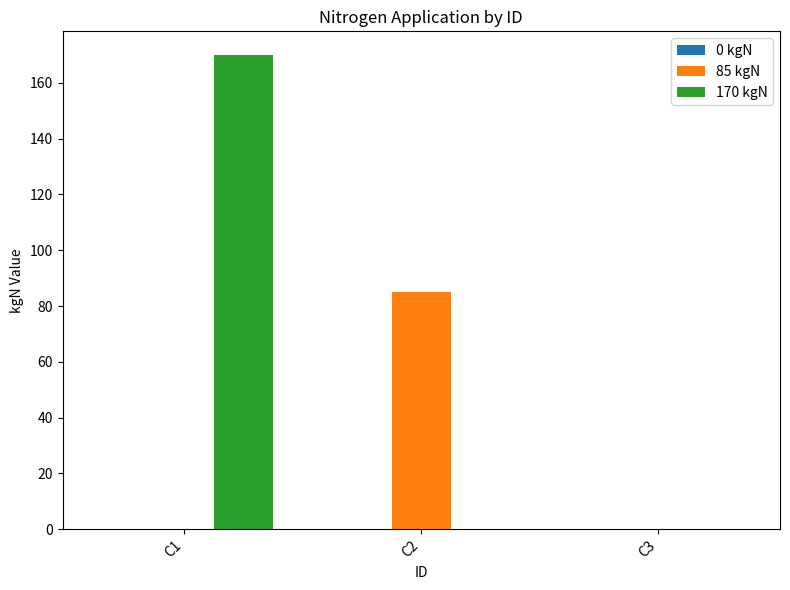

Which series changed the most between C1 and C2?

170 kgN